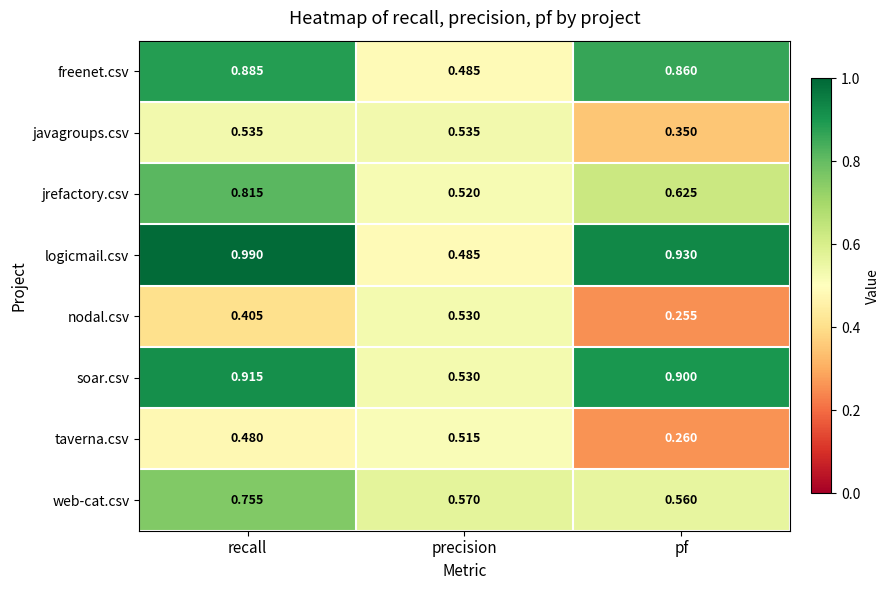

Which series has the largest range (max minus min)?

logicmail.csv